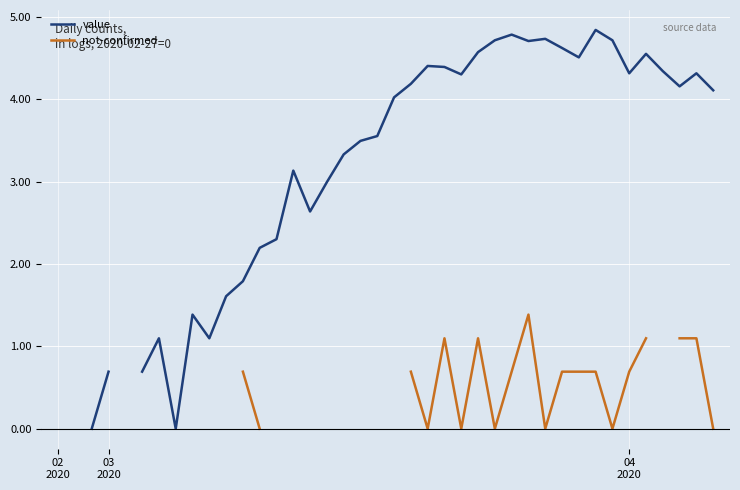

Between 12 and 34, which series saw the biggest shift?

value